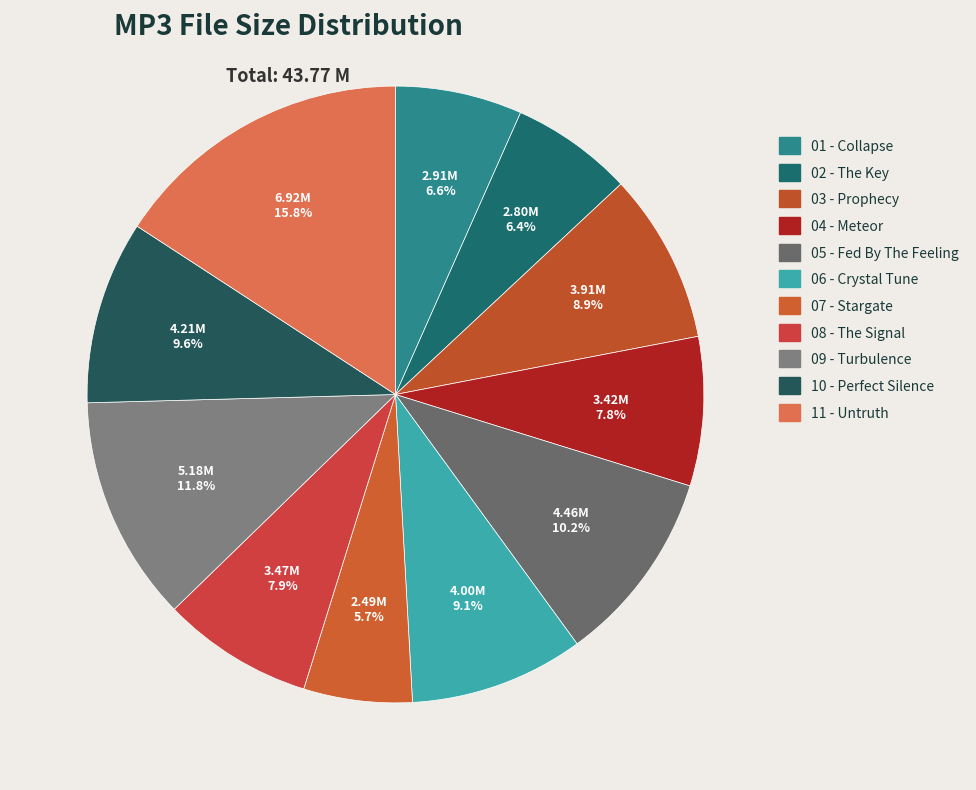

Count the number of slices in the pie.

11